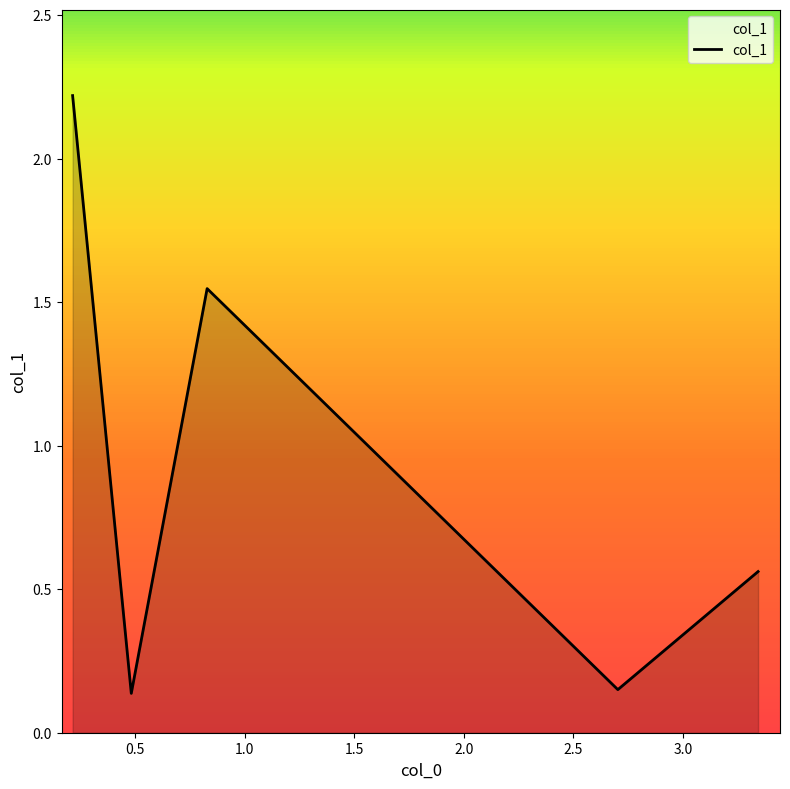

What is the average value?

0.9